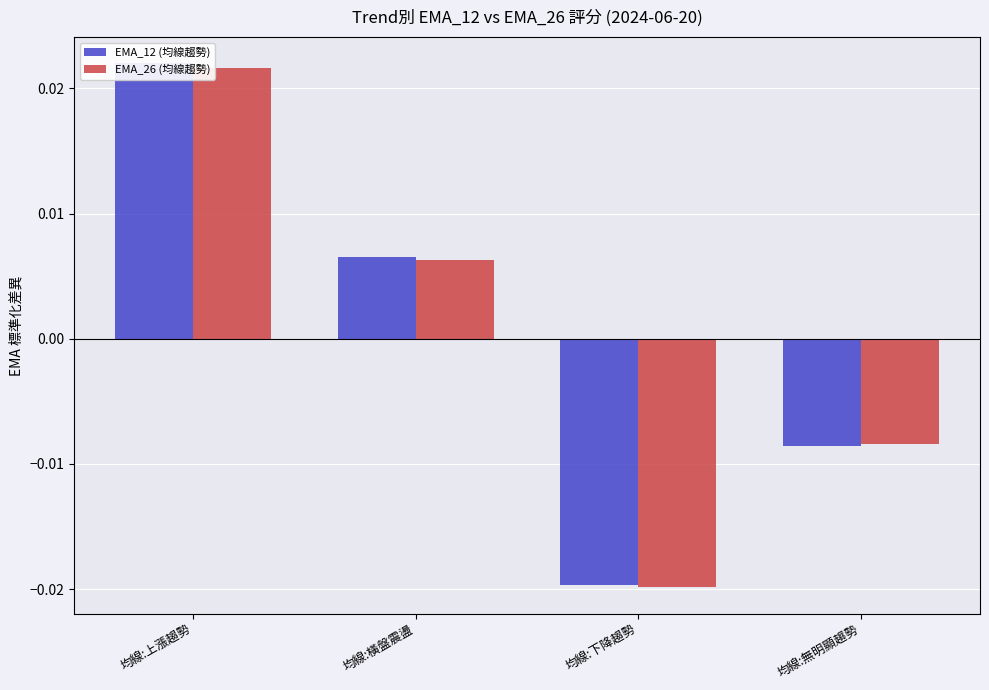

Which has a higher value, 均線:無明顯趨勢 or 均線:橫盤震盪?

均線:橫盤震盪